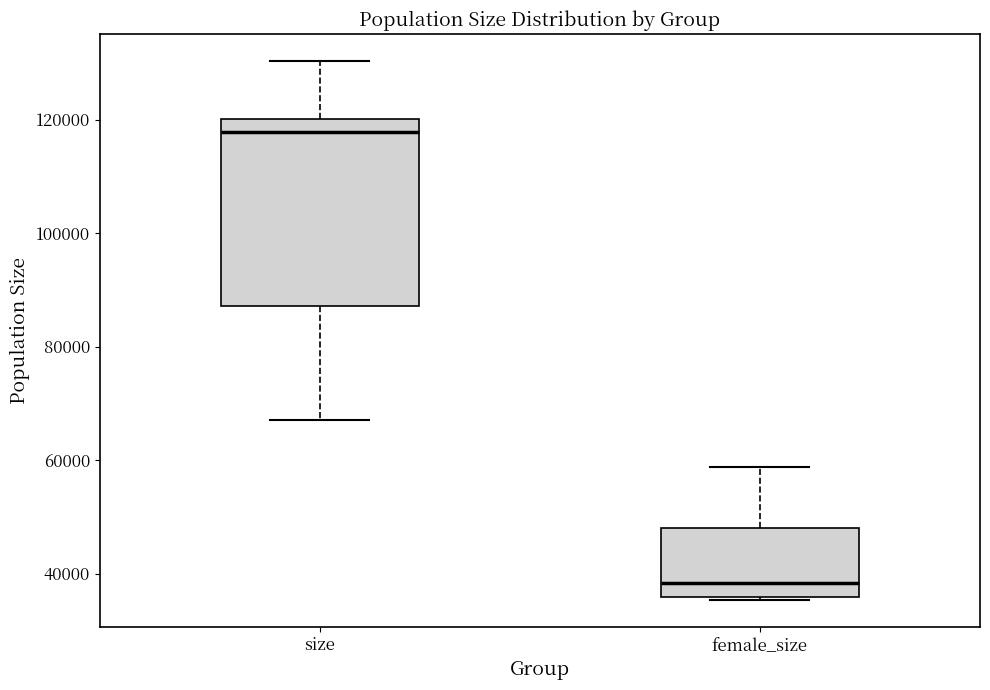

Which box is the tallest, from its lower edge to its upper edge?

size